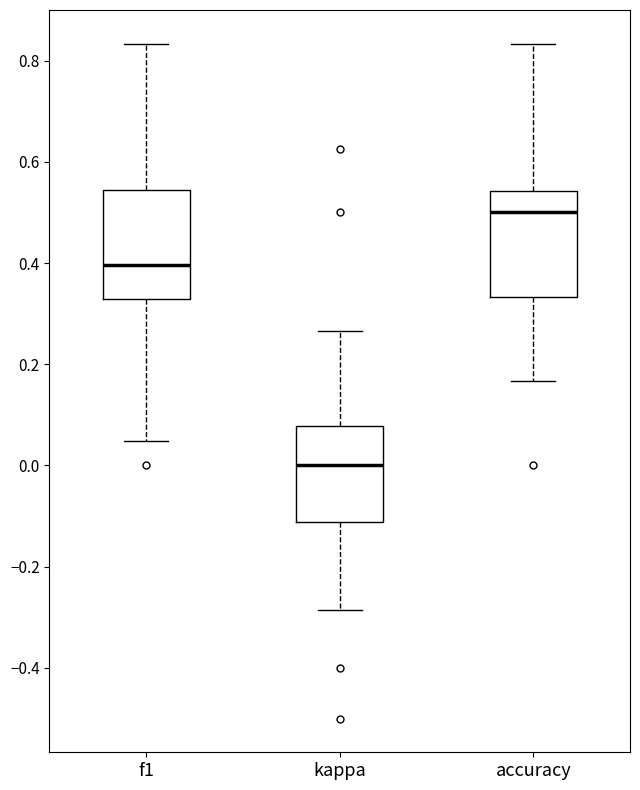

Reading left to right, read every box against the y-axis: the position of its median line, the range the box covers, and the ends of its whiskers. The values are not printed on the chart, so give them approximately, as read against the axis.

f1: median 0.40, box 0.32 to 0.54, whiskers 0.04 to 0.84
kappa: median 0.00, box -0.12 to 0.08, whiskers -0.28 to 0.26
accuracy: median 0.50, box 0.34 to 0.54, whiskers 0.16 to 0.84